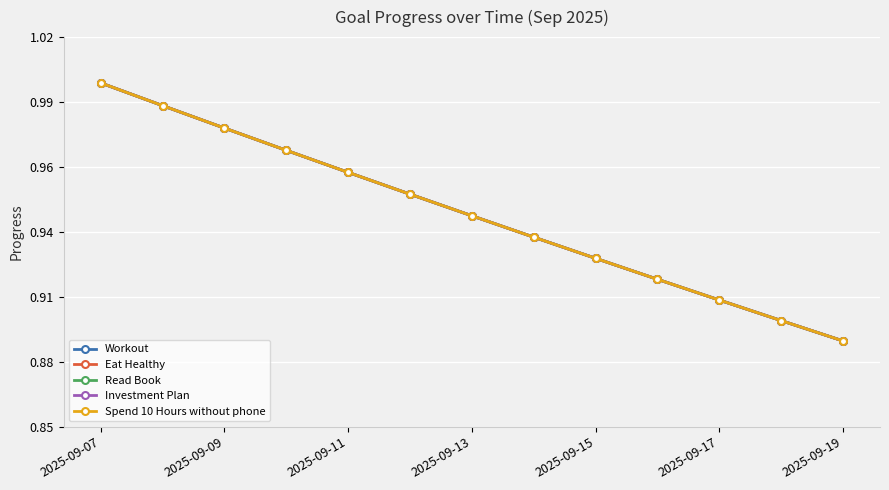

Reading right to left, list all the values displayed in this chart.

Workout: 0.9	0.9	0.9	0.9	0.9	0.9	0.9	1.0	1.0	1.0	1.0	1.0	1.0
Eat Healthy: 0.9	0.9	0.9	0.9	0.9	0.9	0.9	1.0	1.0	1.0	1.0	1.0	1.0
Read Book: 0.9	0.9	0.9	0.9	0.9	0.9	0.9	1.0	1.0	1.0	1.0	1.0	1.0
Investment Plan: 0.9	0.9	0.9	0.9	0.9	0.9	0.9	1.0	1.0	1.0	1.0	1.0	1.0
Spend 10 Hours without phone: 0.9	0.9	0.9	0.9	0.9	0.9	0.9	1.0	1.0	1.0	1.0	1.0	1.0